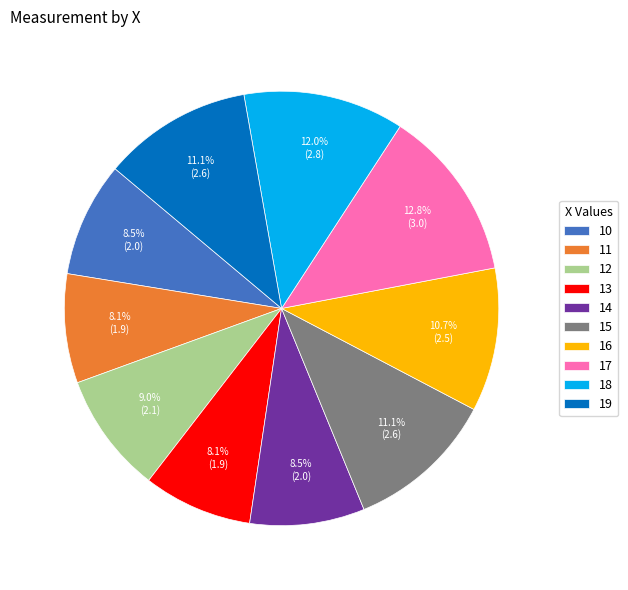

Which slice is the largest?

17